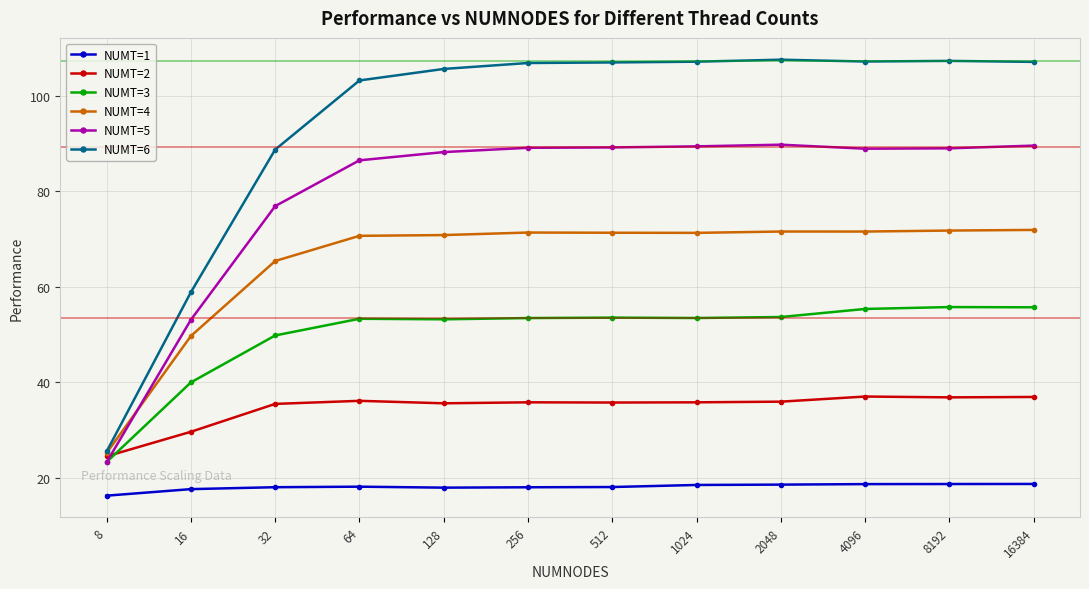

What are all the series names shown in the legend?

NUMT=1, NUMT=2, NUMT=3, NUMT=4, NUMT=5, NUMT=6